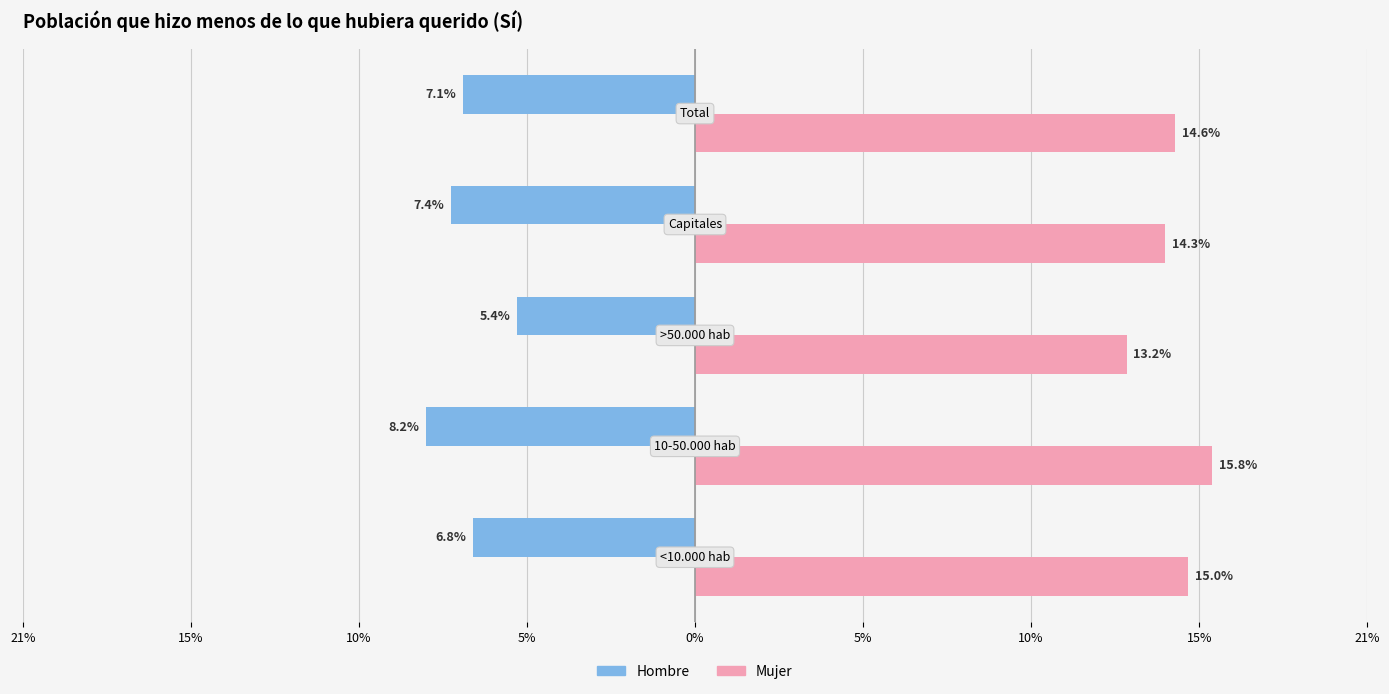

What are all the series names shown in the legend?

Hombre, Mujer